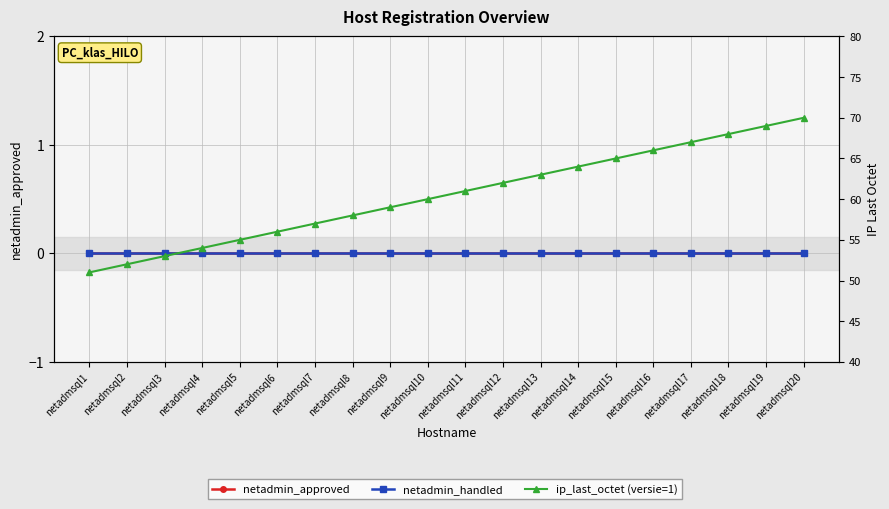

The value of ip_last_octet (versie=1) at netadmsql9 is 96. True or false?

False